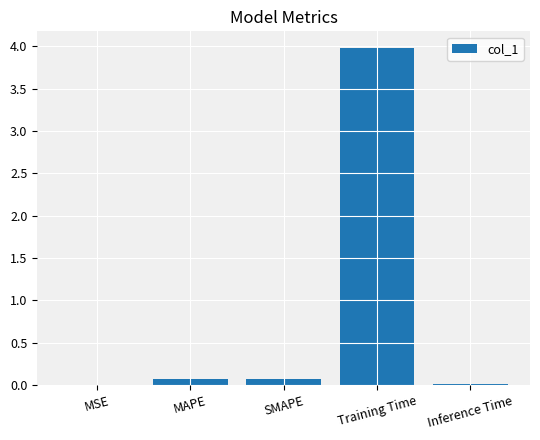

The value at Training Time is 1.2. True or false?

False